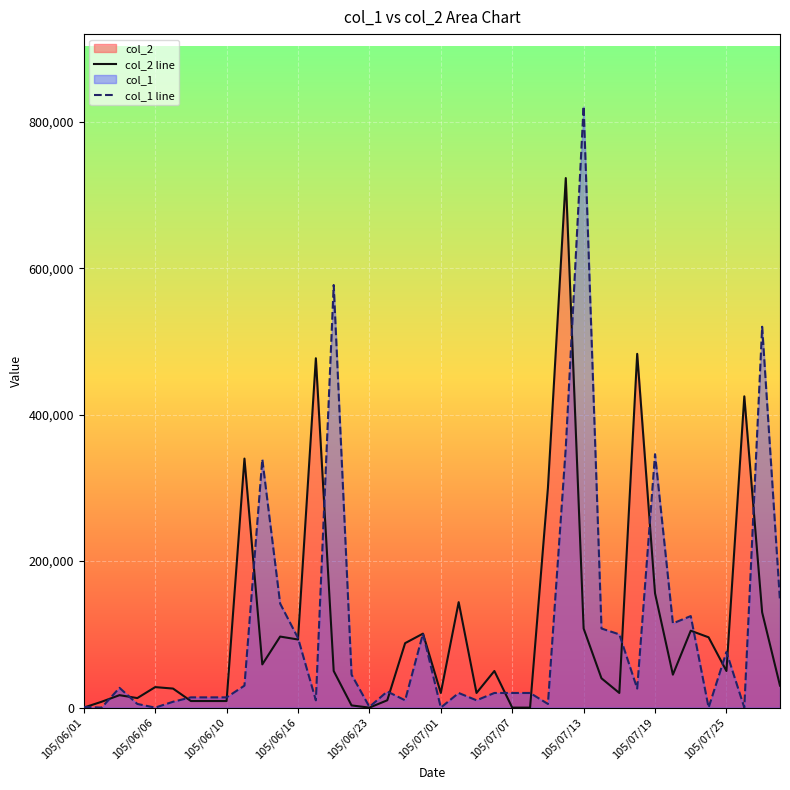

List the series in order of their overall mean, lowest first.

col_1 line, col_2 line